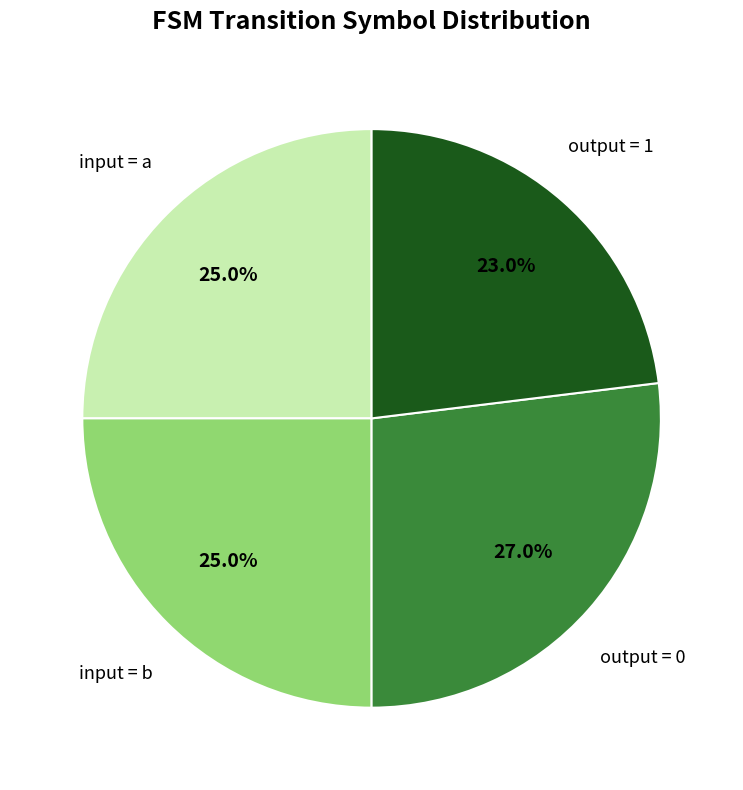

Is there any slice that represents more than half of the pie?

No